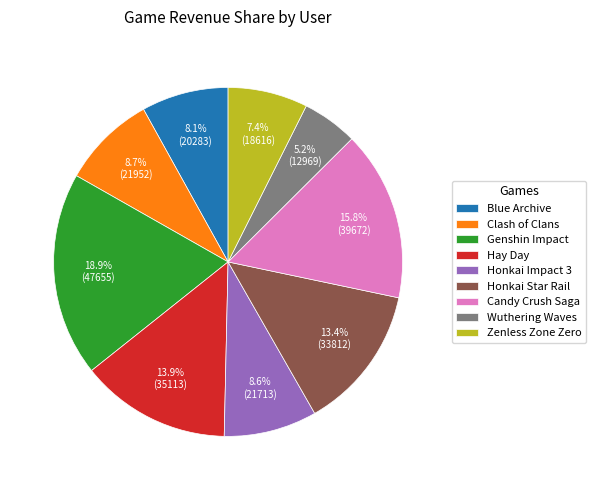

The Hay Day slice represents 6% of the pie. True or false?

False